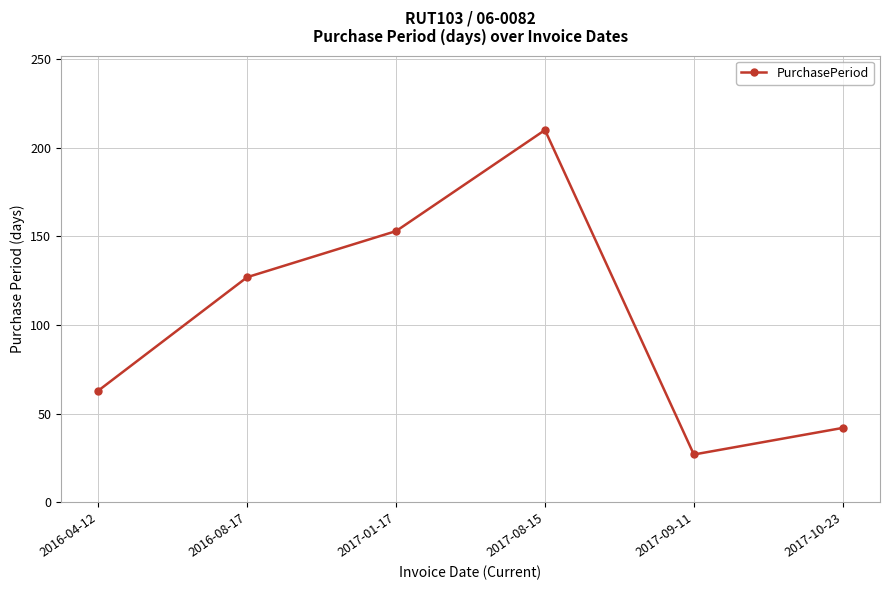

At which category does the data reach its first local valley?

2017-09-11